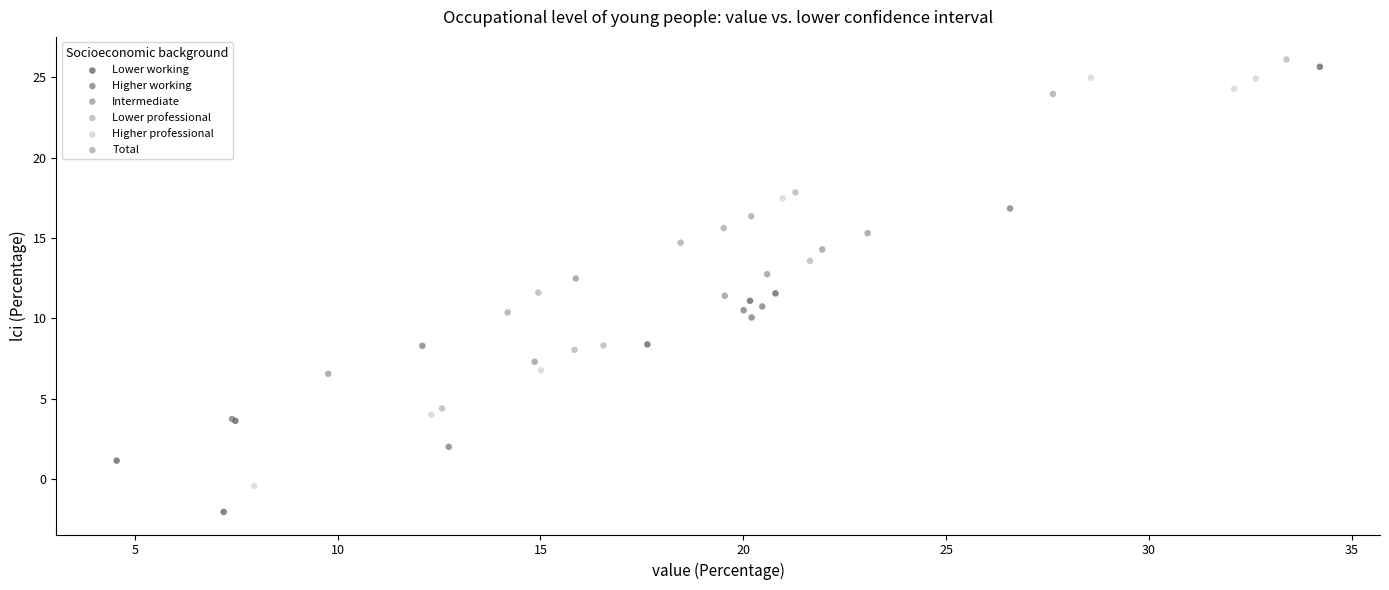

Which series has the largest Y range (max minus min)?

Lower working